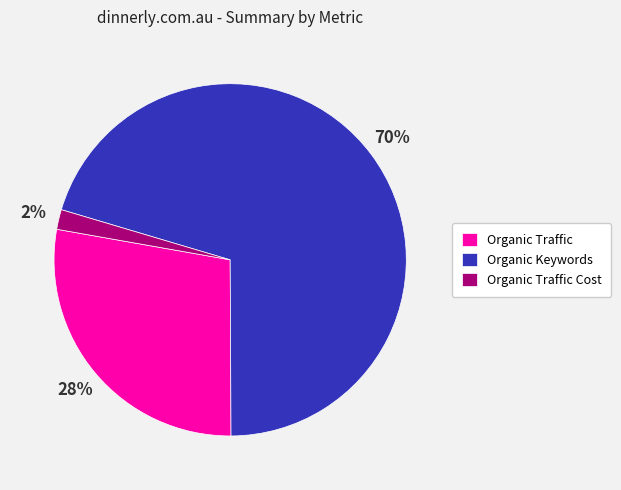

To the nearest percent, what is the combined percentage of Organic Traffic Cost and Organic Keywords?

72%